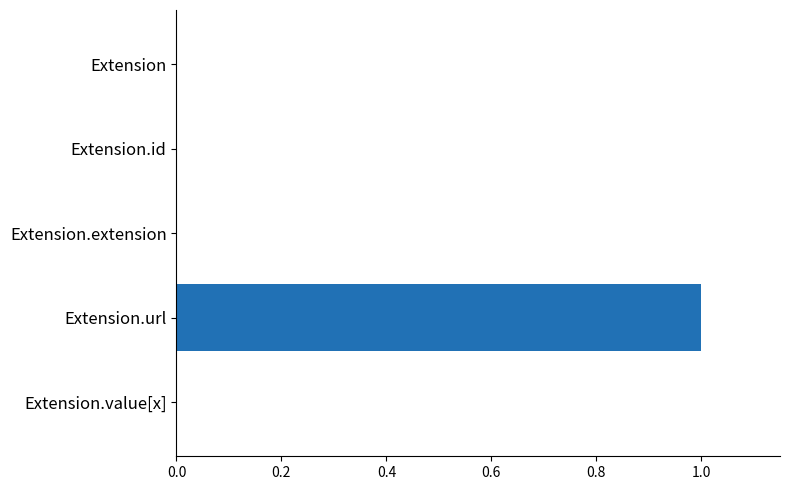

Does the chart contain stacked bars?

No